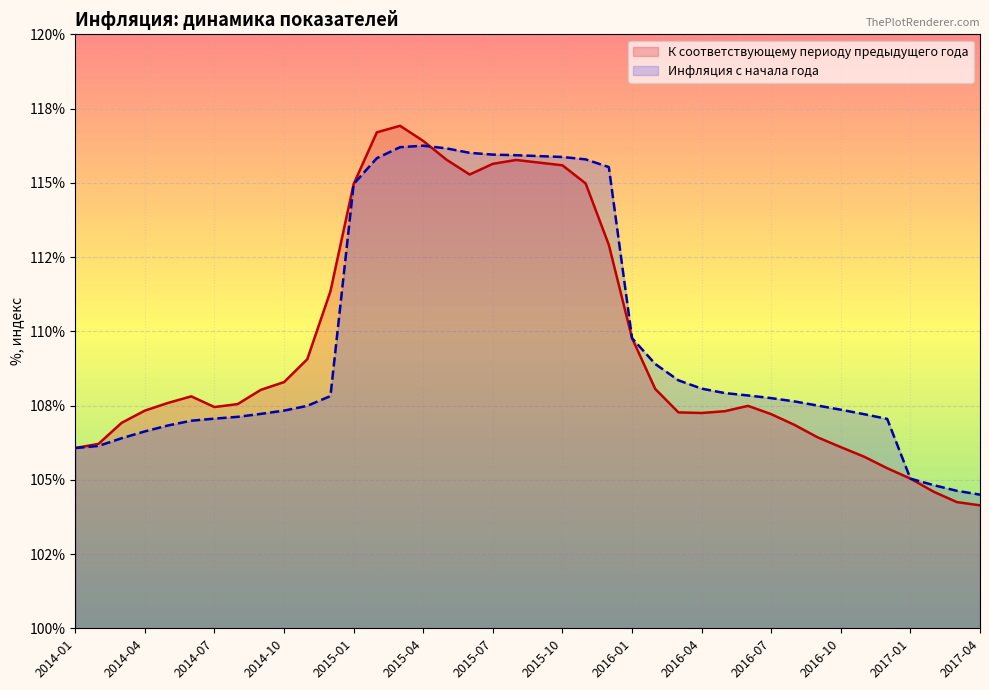

Is the value of К соответствующему периоду предыдущего года at 2014-04 greater than the value of Инфляция с начала года at 2015-05?

No